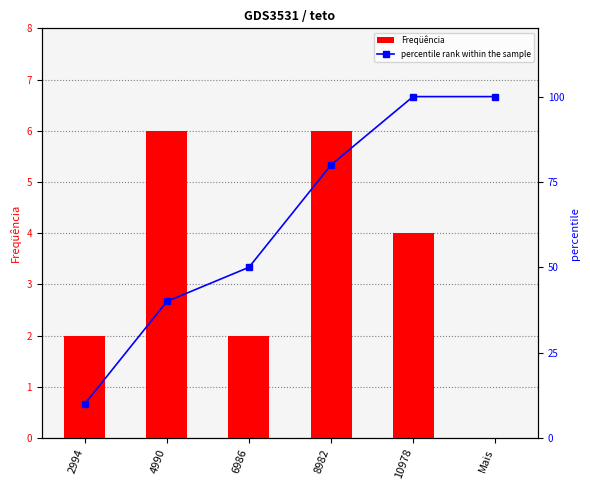

How many values in the Freqüência series are below 4?

3